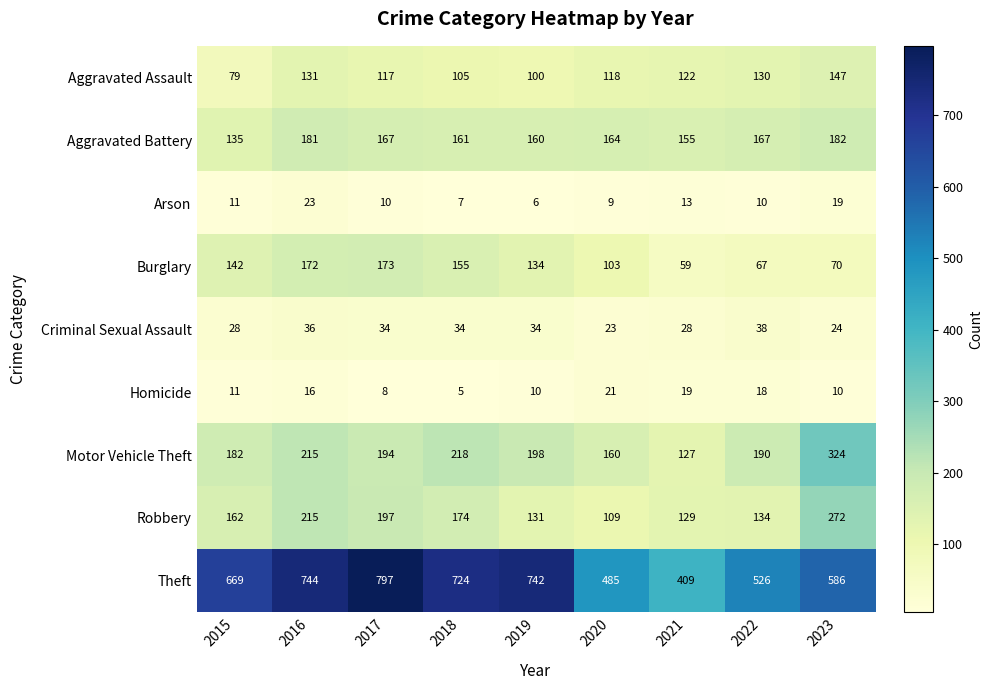

What is the total value across all series at 2017?

1697